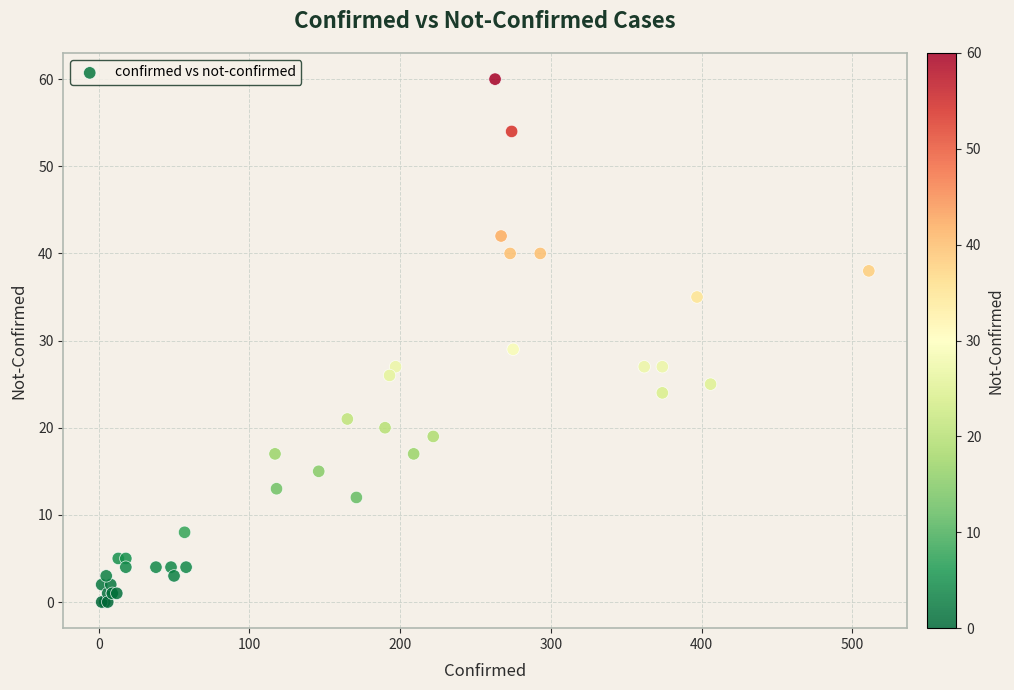

What Y value in the scatter plot is closest to 30?

29